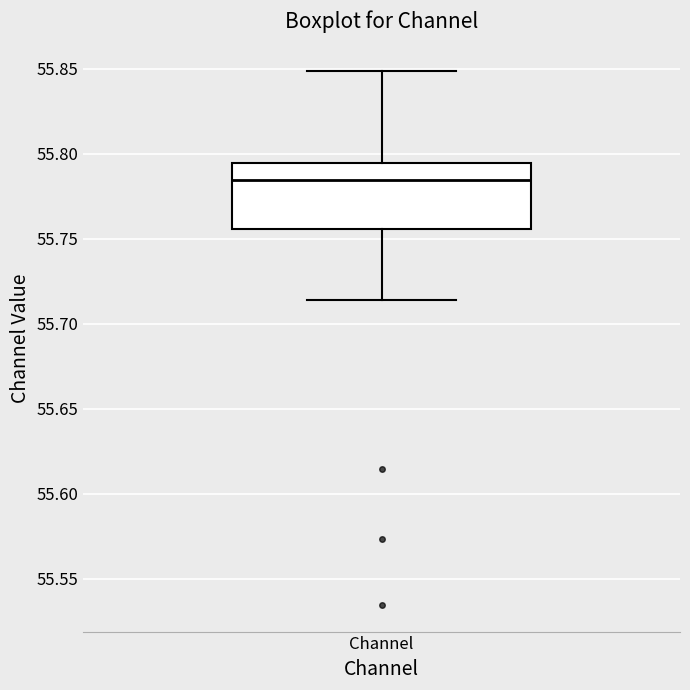

Read this box plot against the y-axis: the position of the median line, the range covered by the box, and the ends of both whiskers. The values are not printed on the chart, so give them approximately, as read against the axis.

median 55.785, box 55.755 to 55.795, whiskers 55.715 to 55.850